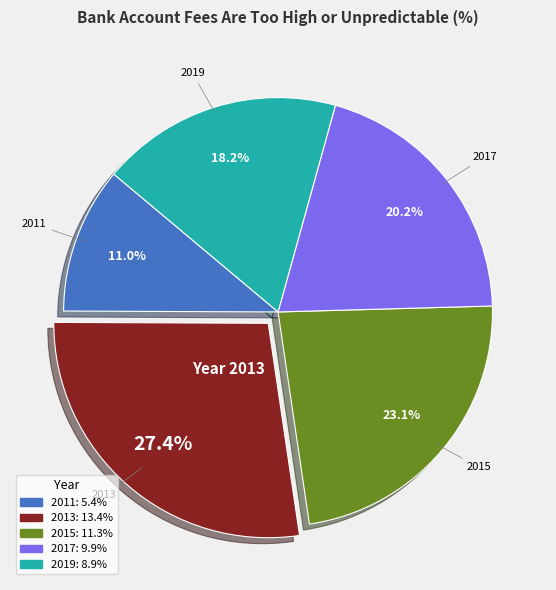

Is it true that 2011 is 1% of the pie?

False